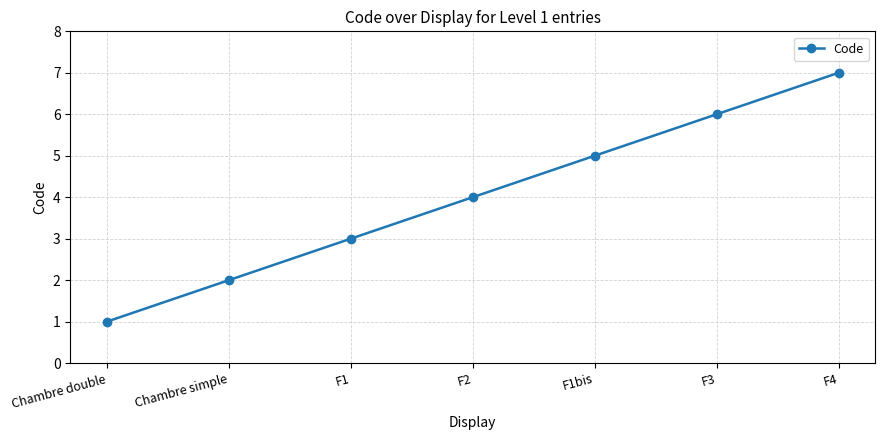

What is the smallest value displayed?

1